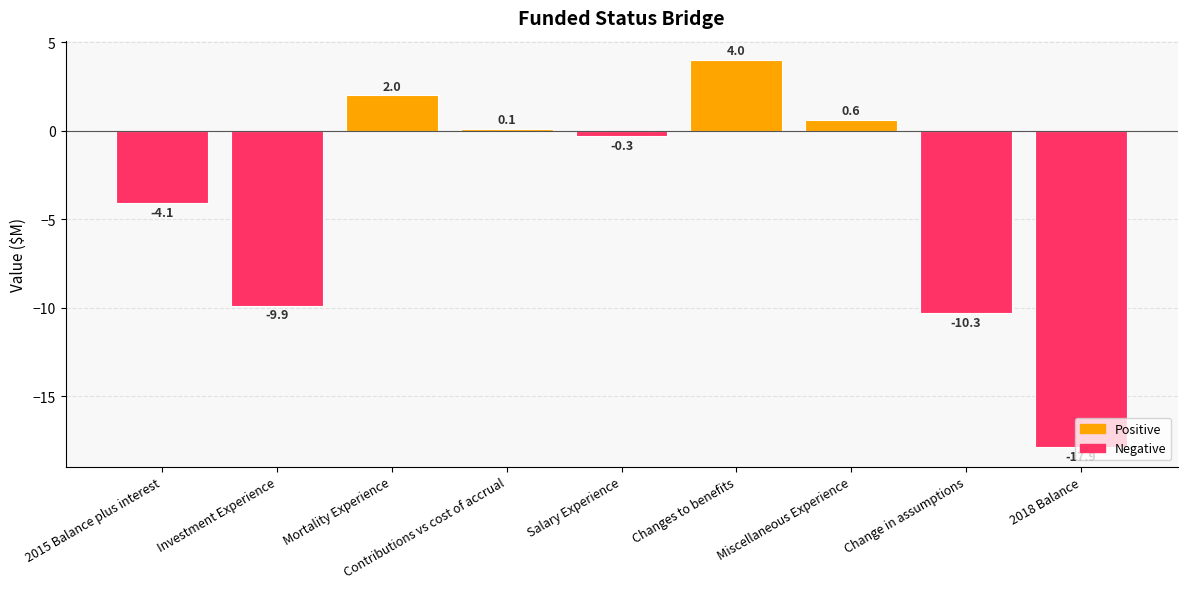

Which category has the highest value across all series?

Changes to benefits